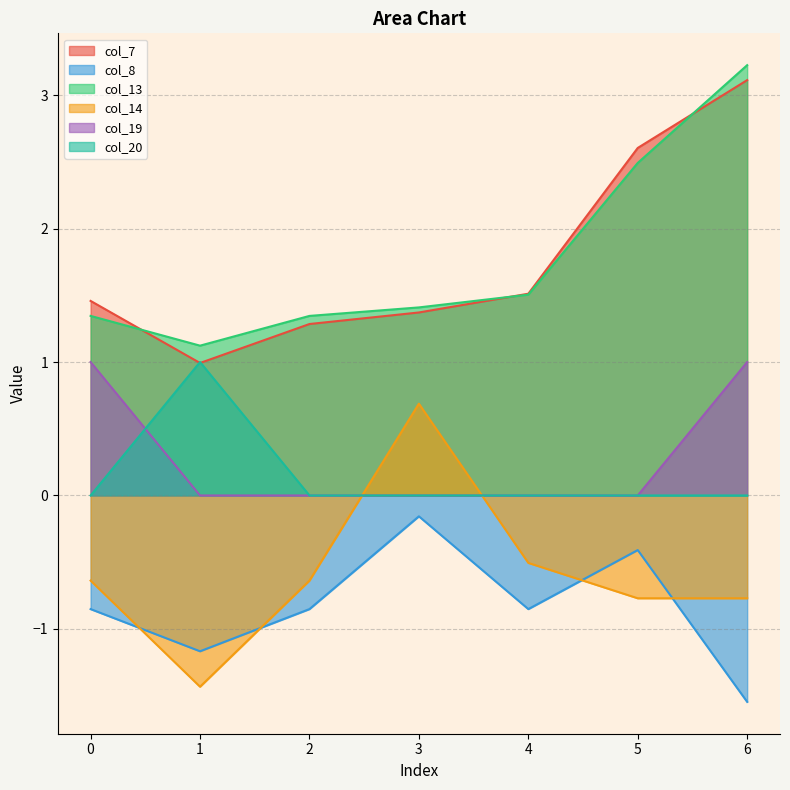

The value of col_20 at 5 is -0.3. True or false?

False